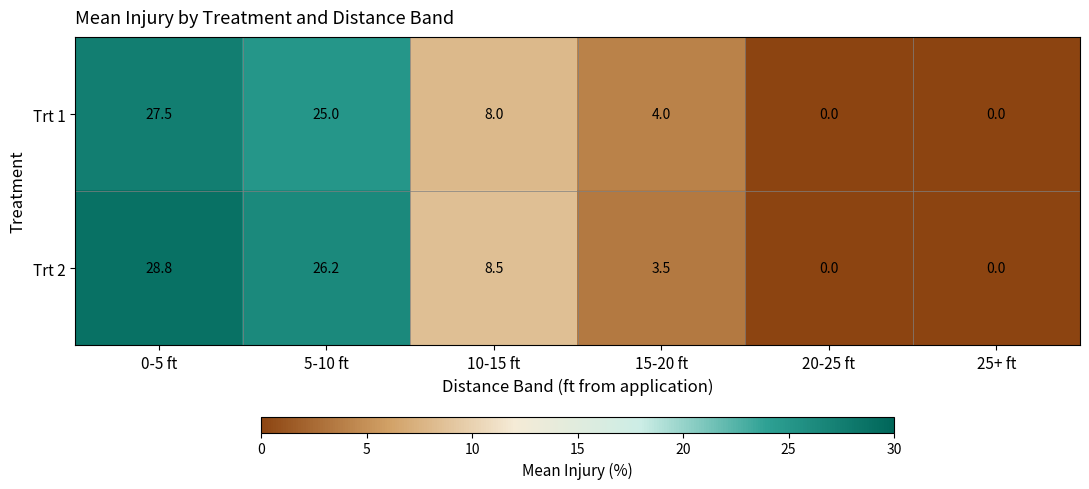

Reading left to right, what are all the values shown in this chart?

Trt 1: 27.5	25.0	8.0	4.0	0.0	0.0
Trt 2: 28.8	26.2	8.5	3.5	0.0	0.0